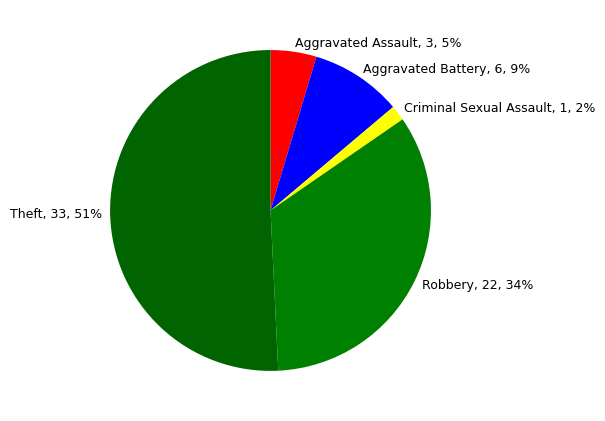

Rank the categories by value from lowest to highest.

Criminal Sexual Assault, Aggravated Assault, Aggravated Battery, Robbery, Theft